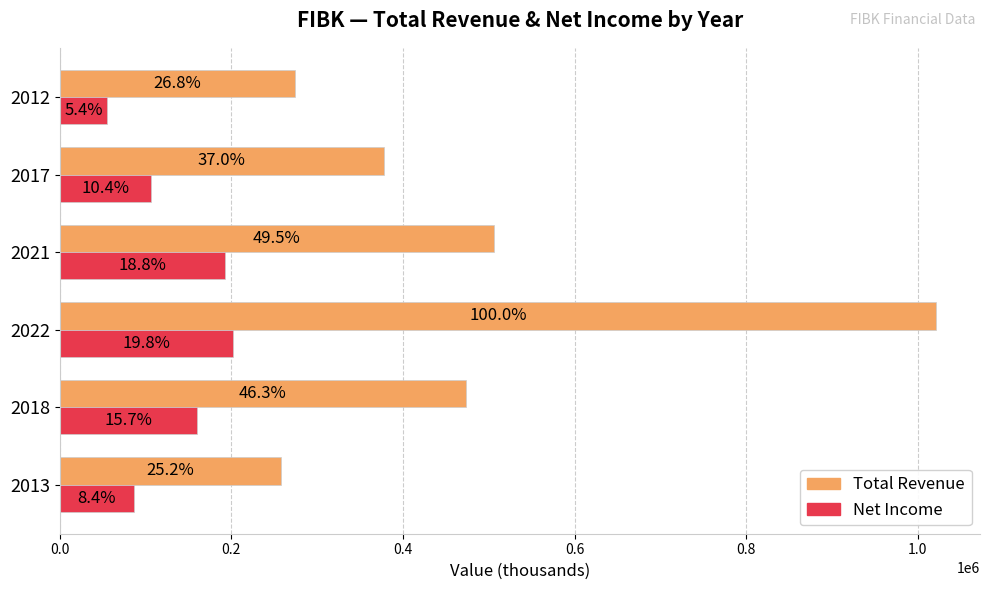

Does the chart contain stacked bars?

No